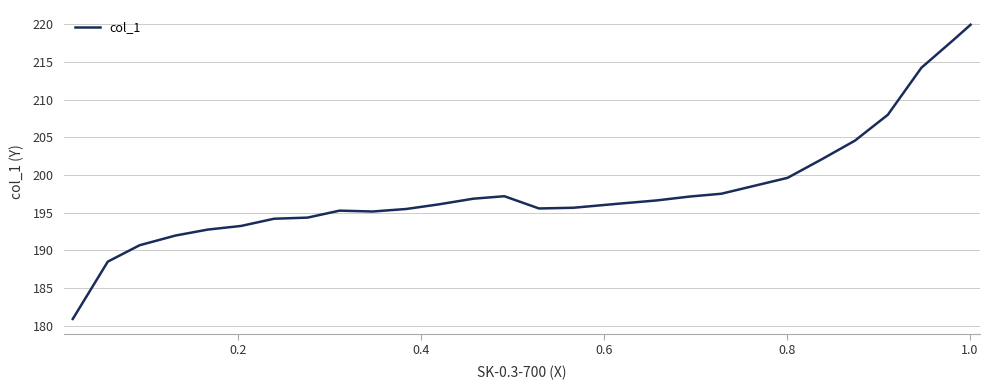

What is the difference between the maximum and minimum values?

39.1